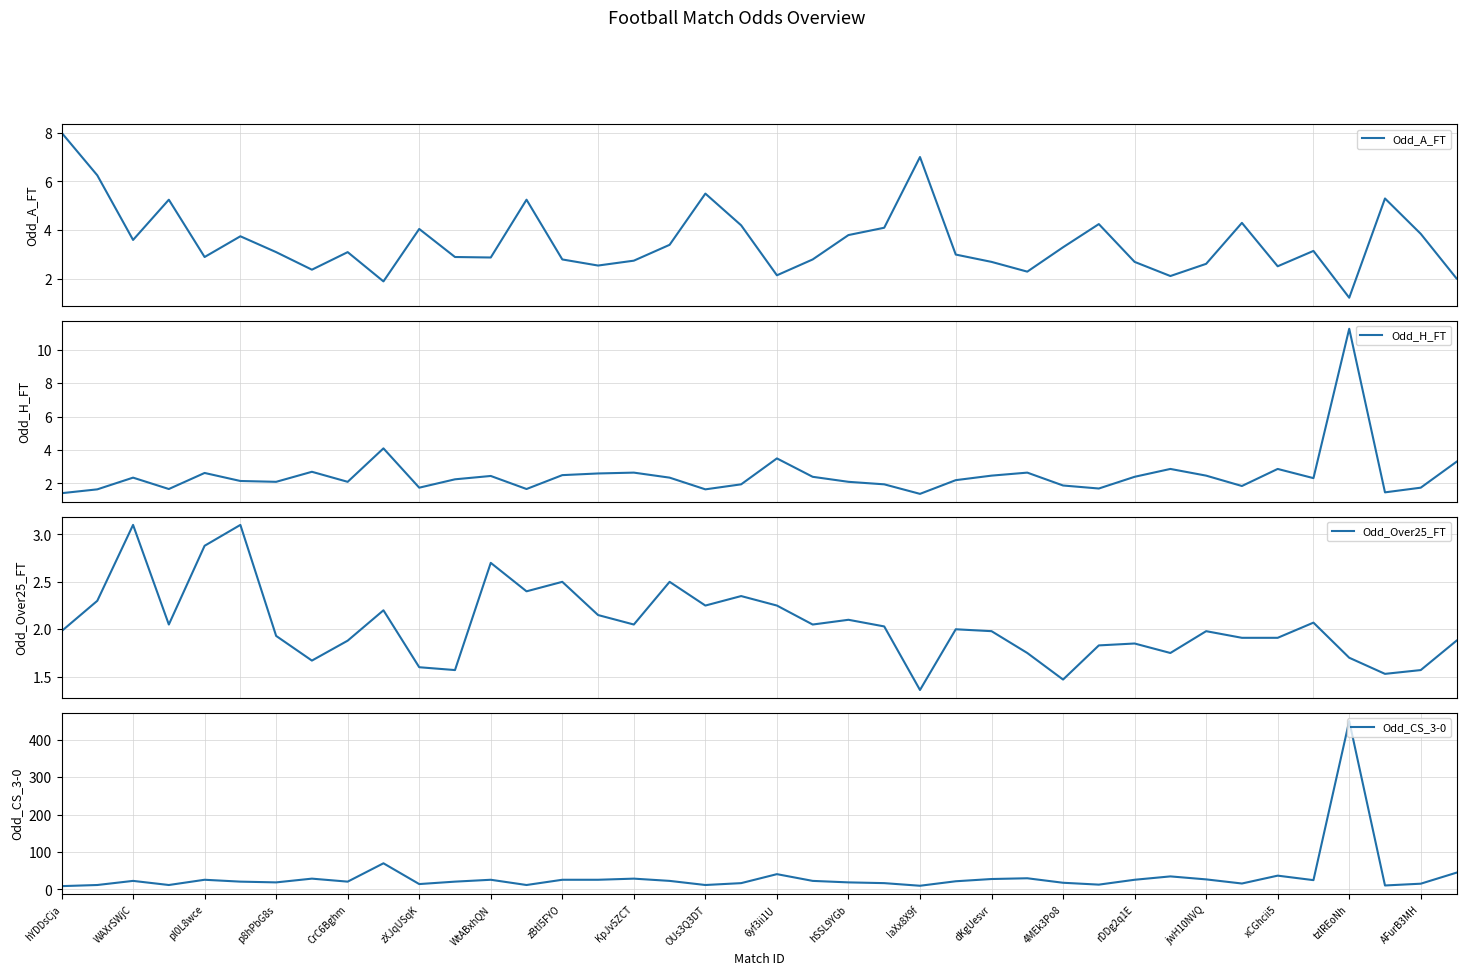

What is the highest value of the Odd_A_FT series?

8.0